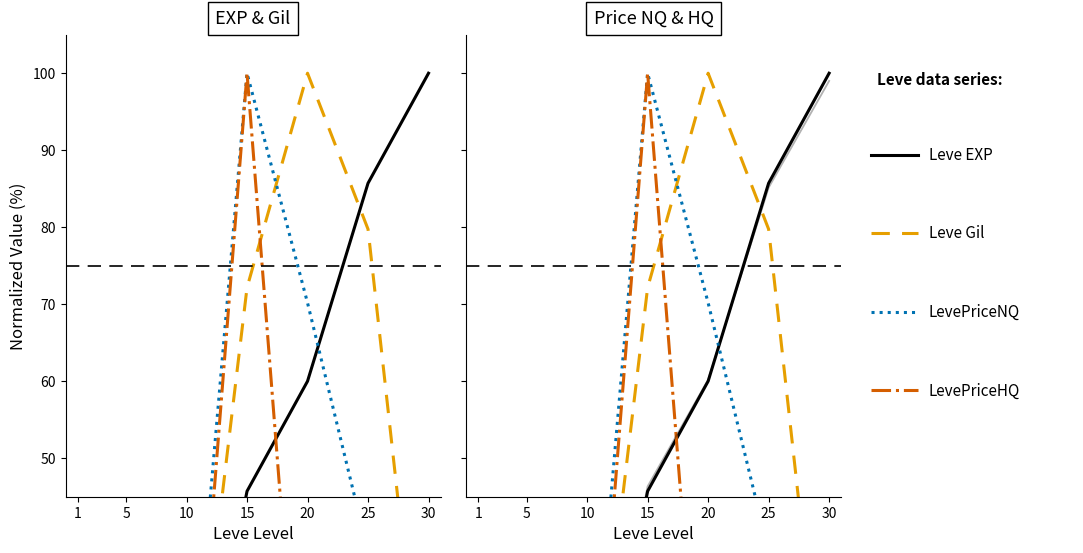

At how many categories does at least one series exceed 24?

5